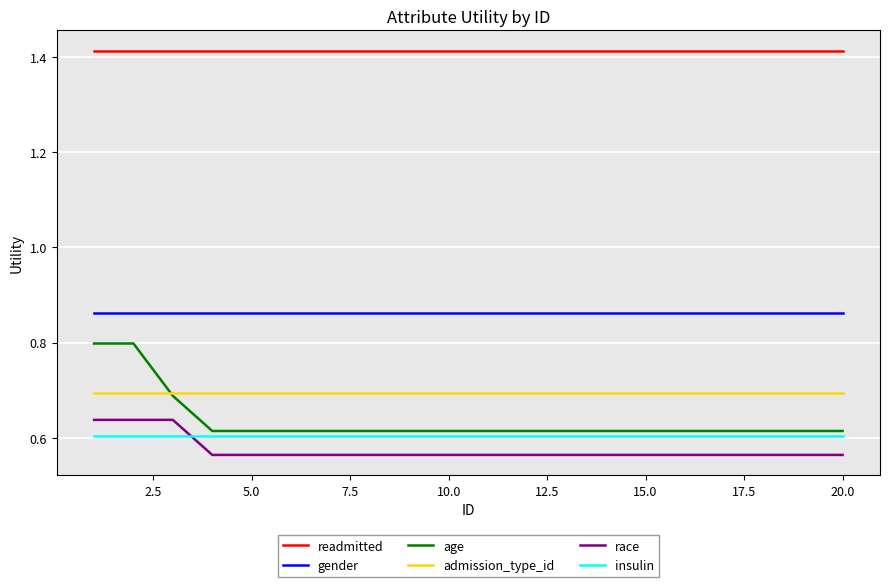

True or false: gender and admission_type_id intersect in this chart.

False